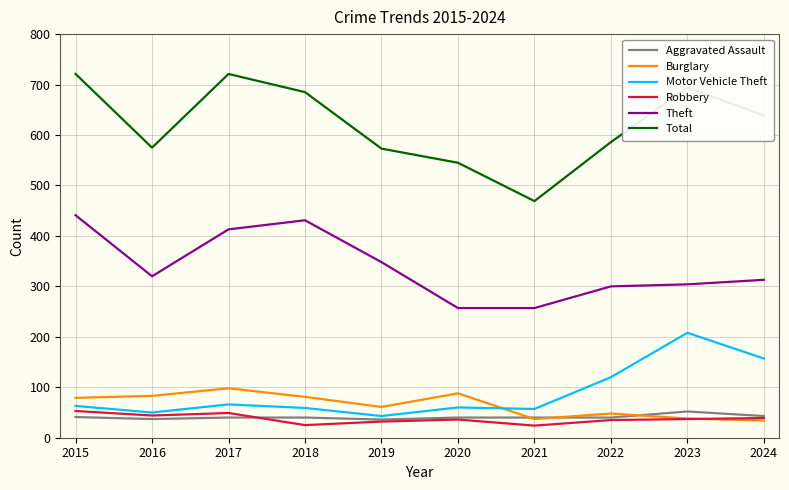

How many distinct data groups are displayed?

6